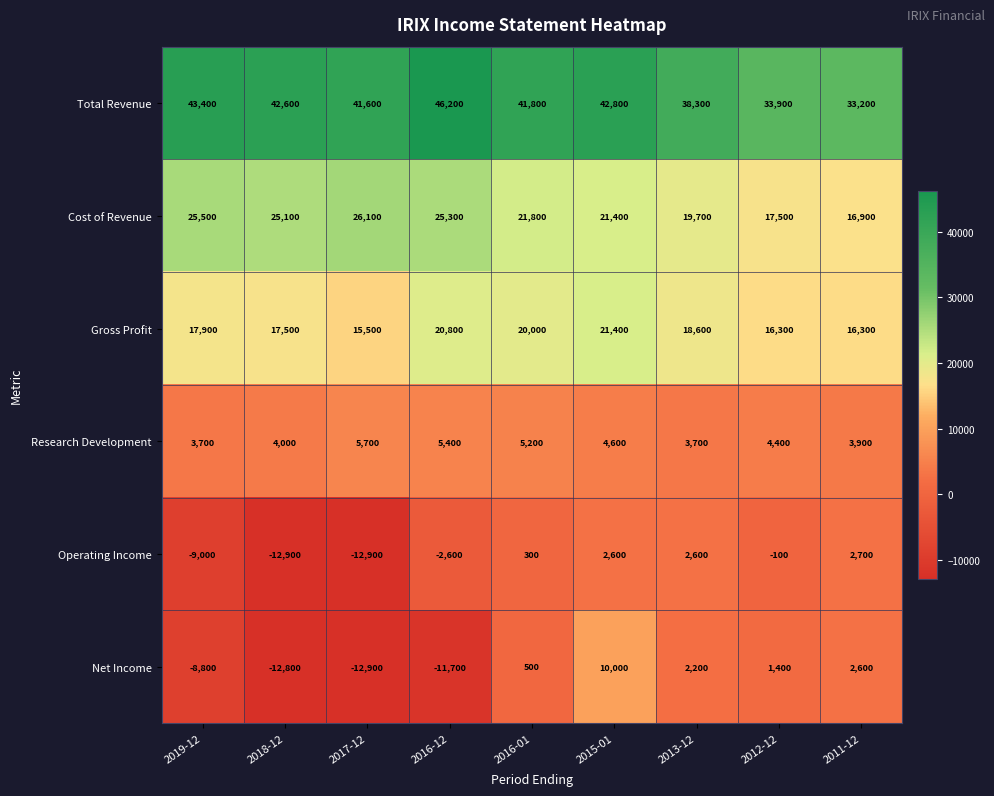

How many Gross Profit values are between 16300 and 20000?

6